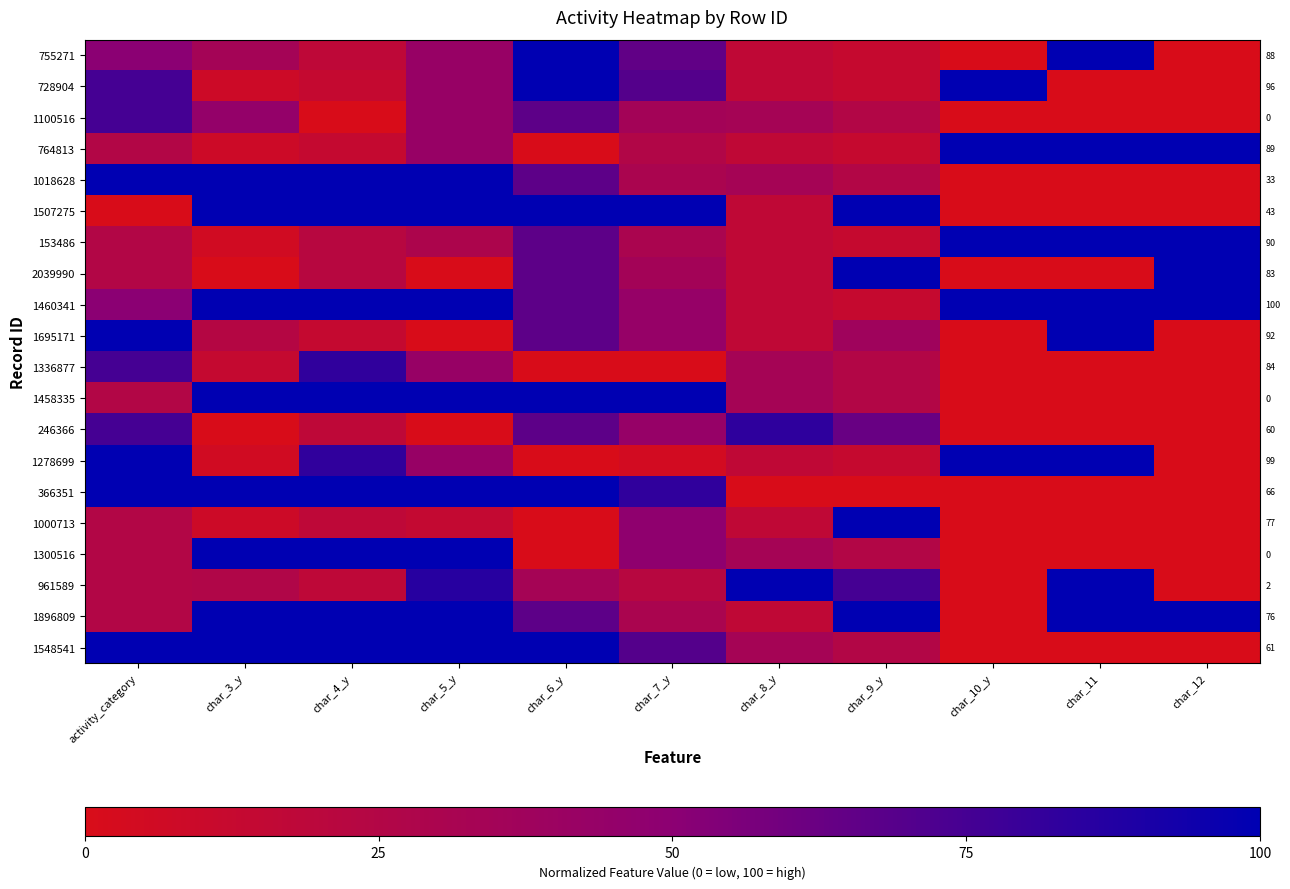

What is the total value across all series at char_6_y?

1166.7